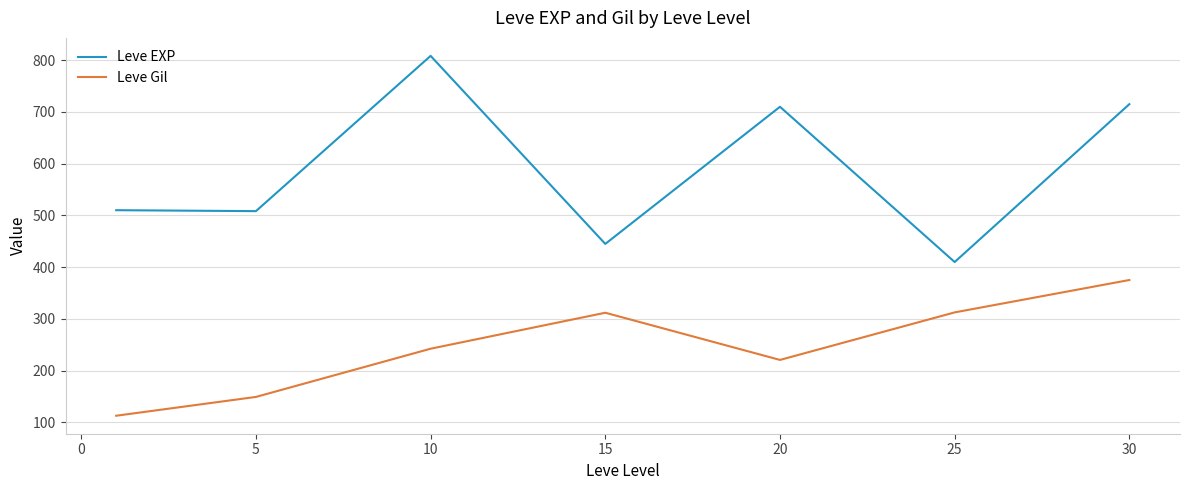

Which series has the largest total across all categories?

Leve EXP